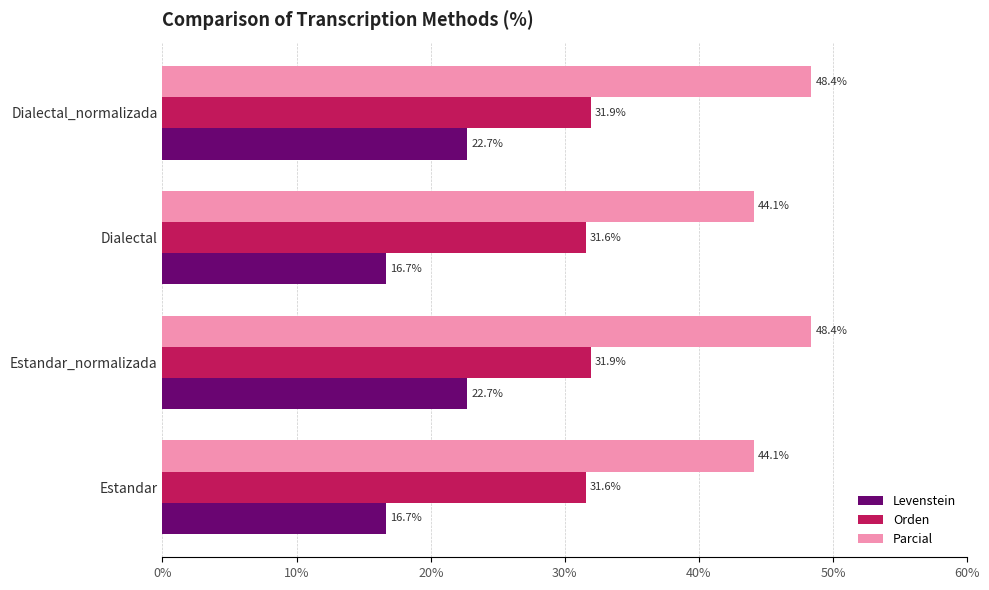

How many Orden values are between 31 and 32?

4